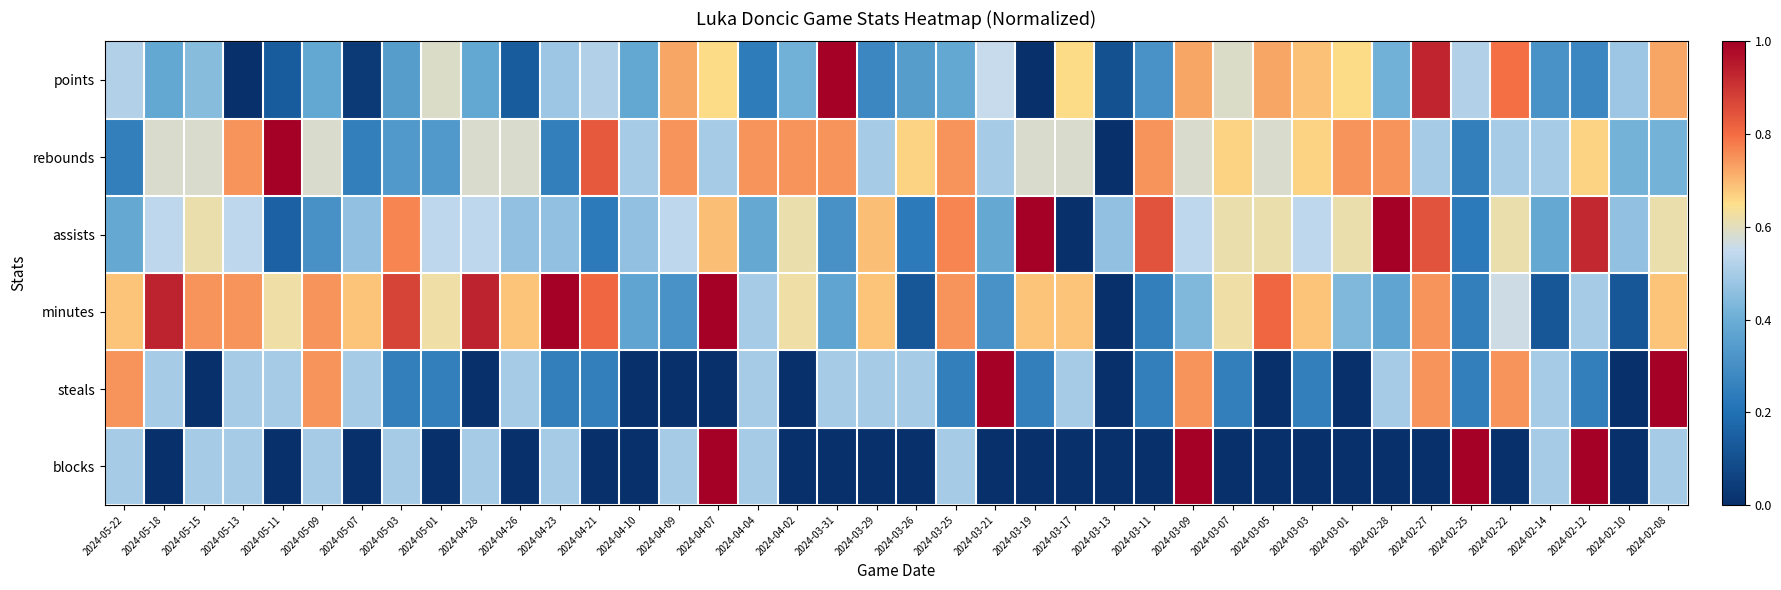

Between 2024-05-18 and 2024-05-07, which series saw the biggest shift?

points